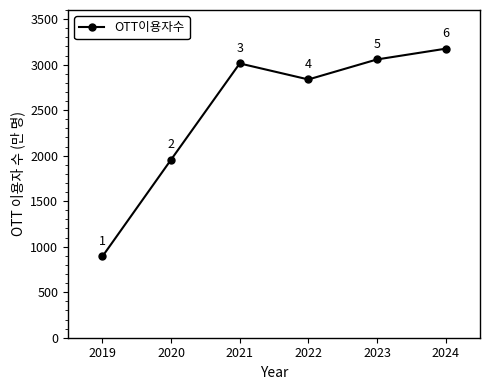

What value does the data have at 2023?

3057